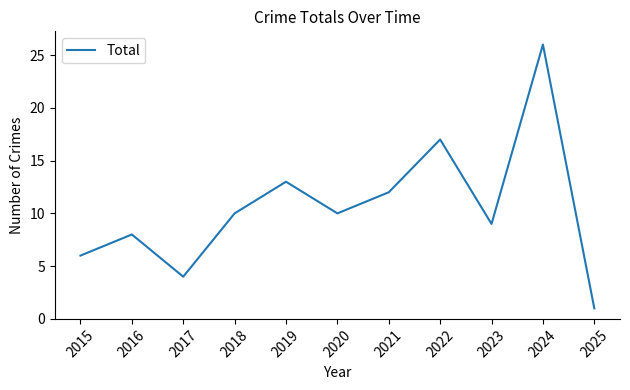

What is the maximum value shown in the chart?

26